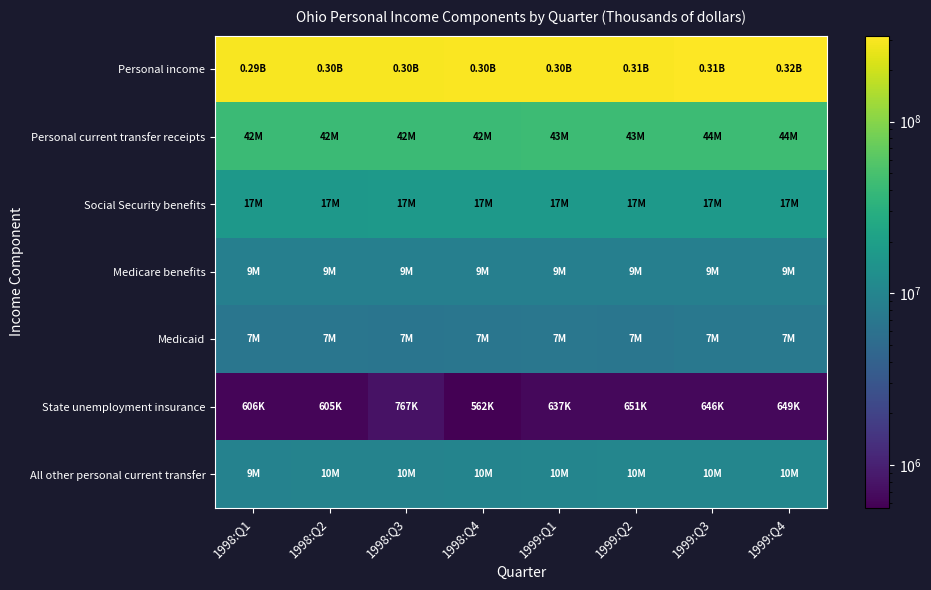

Which label corresponds to the largest value in the chart?

1999:Q4